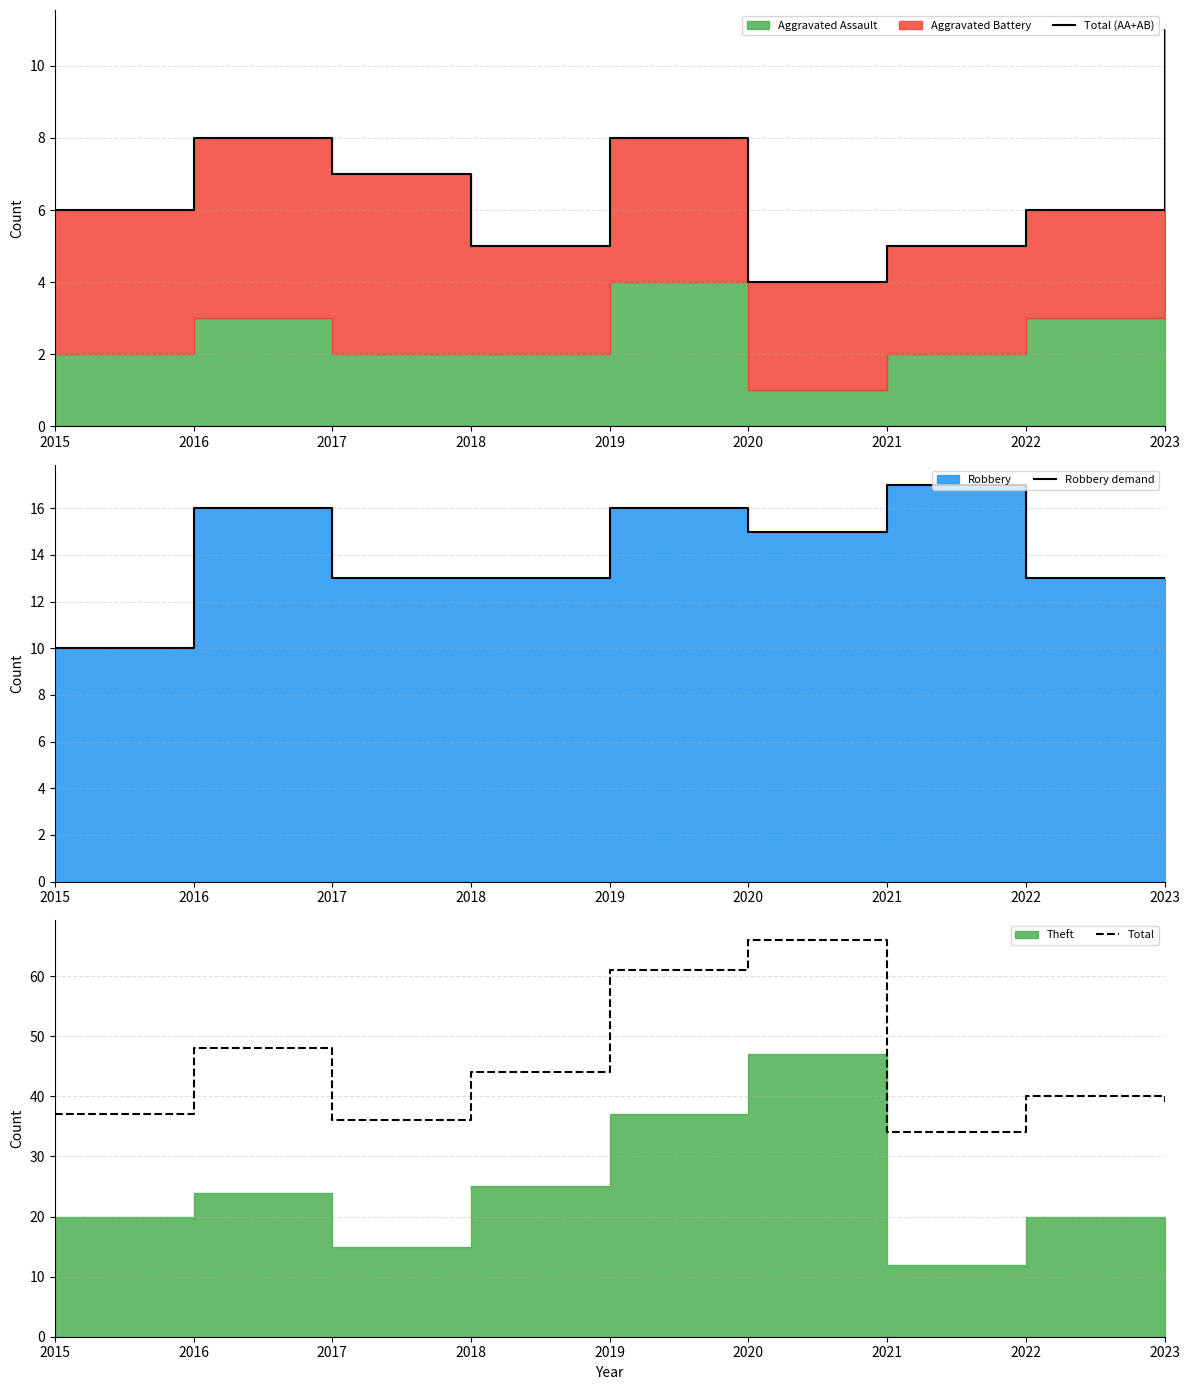

The value of Robbery demand at 2022 is 5. True or false?

False